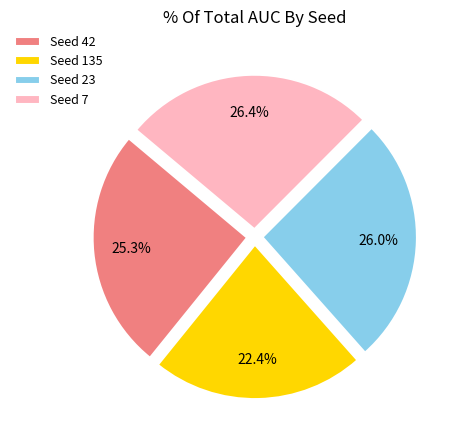

What portion of the pie excludes Seed 42?

74.7%